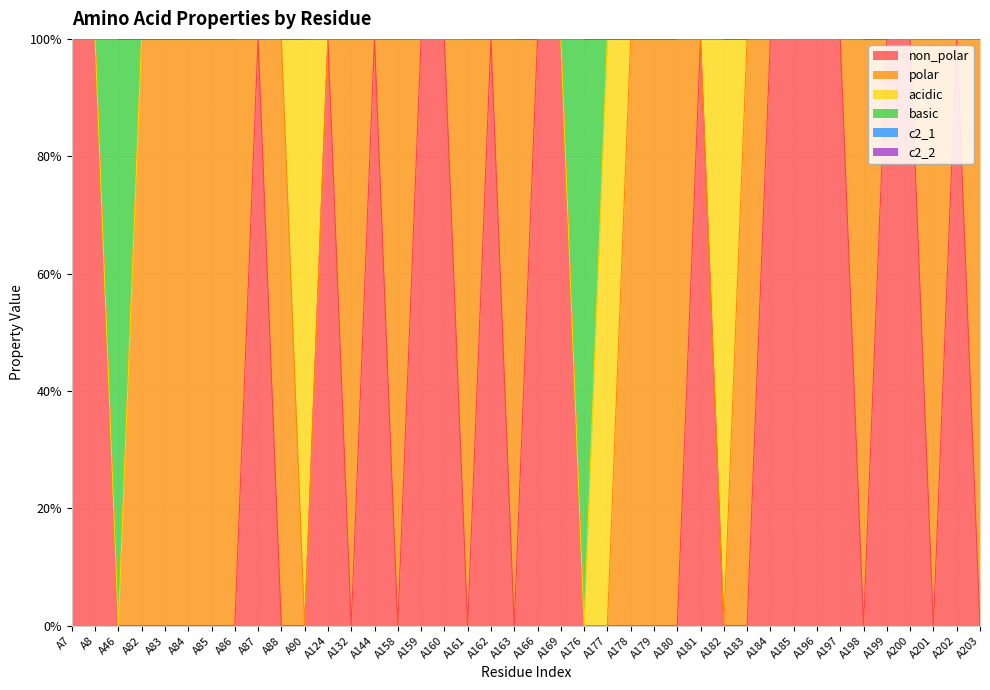

How many interior local peaks does the non_polar series have?

6